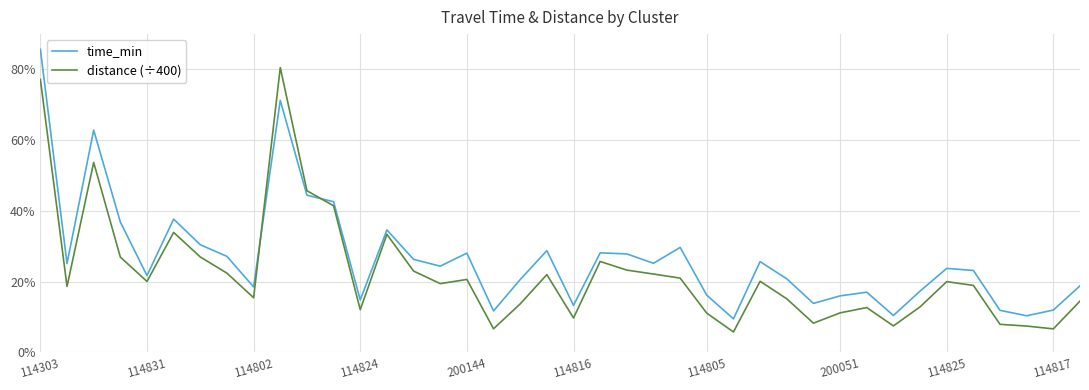

True or false: distance (÷400) has more than 1 interior local peaks.

True